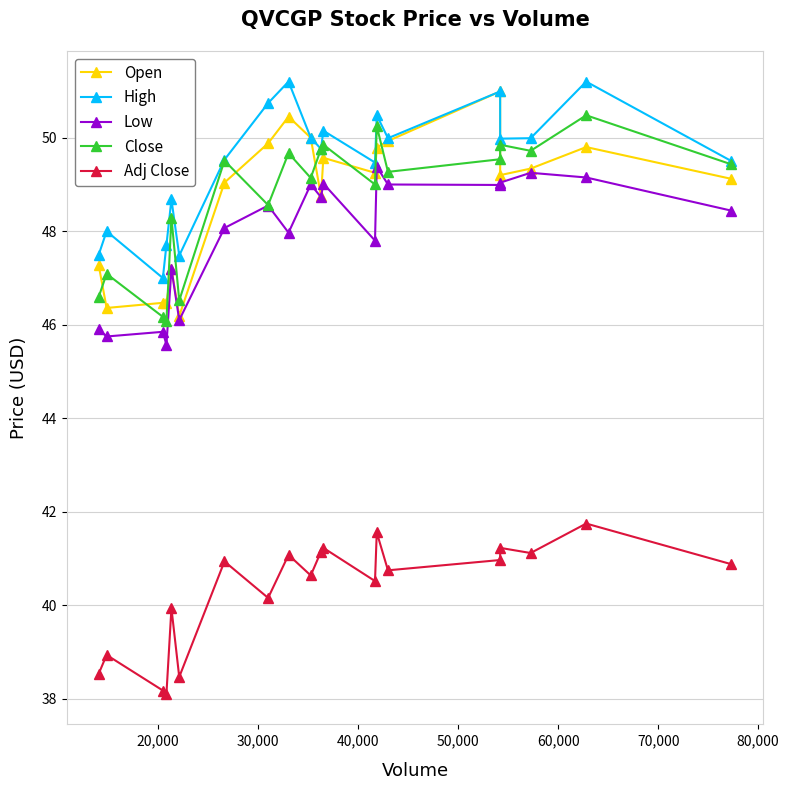

What is the highest value of the Close series?

50.5